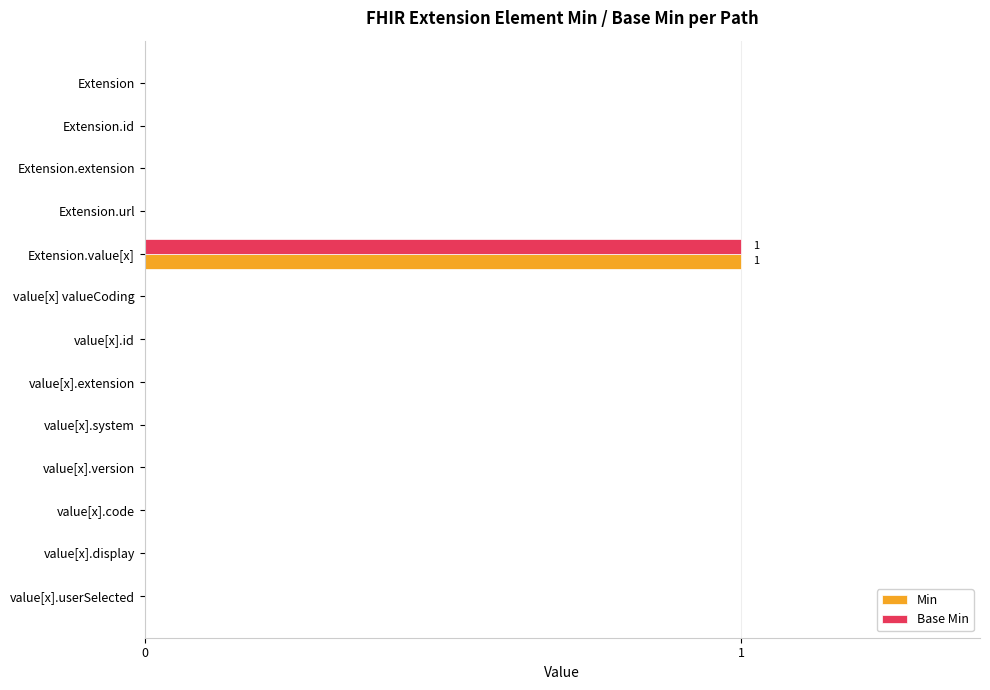

At which category is the sum across all series the highest?

Extension.value[x]